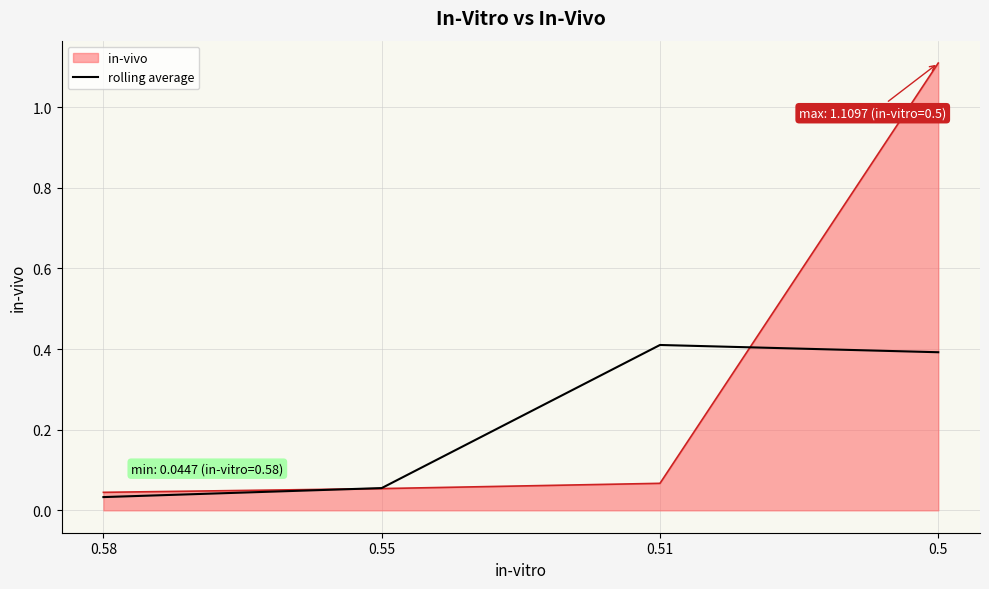

At how many categories does at least one series exceed 0?

4